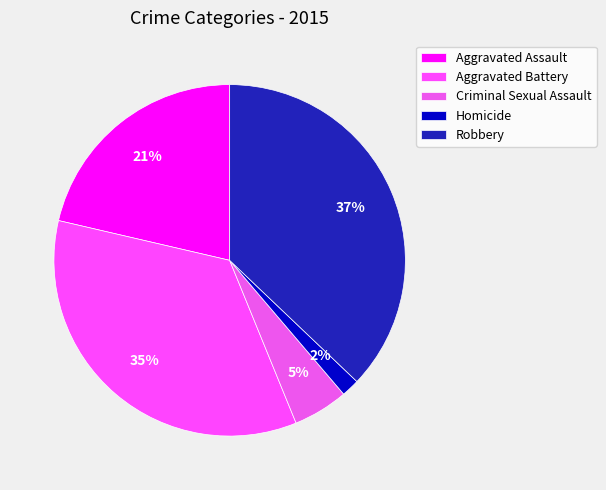

Rank the categories by value from highest to lowest.

Robbery, Aggravated Battery, Aggravated Assault, Criminal Sexual Assault, Homicide